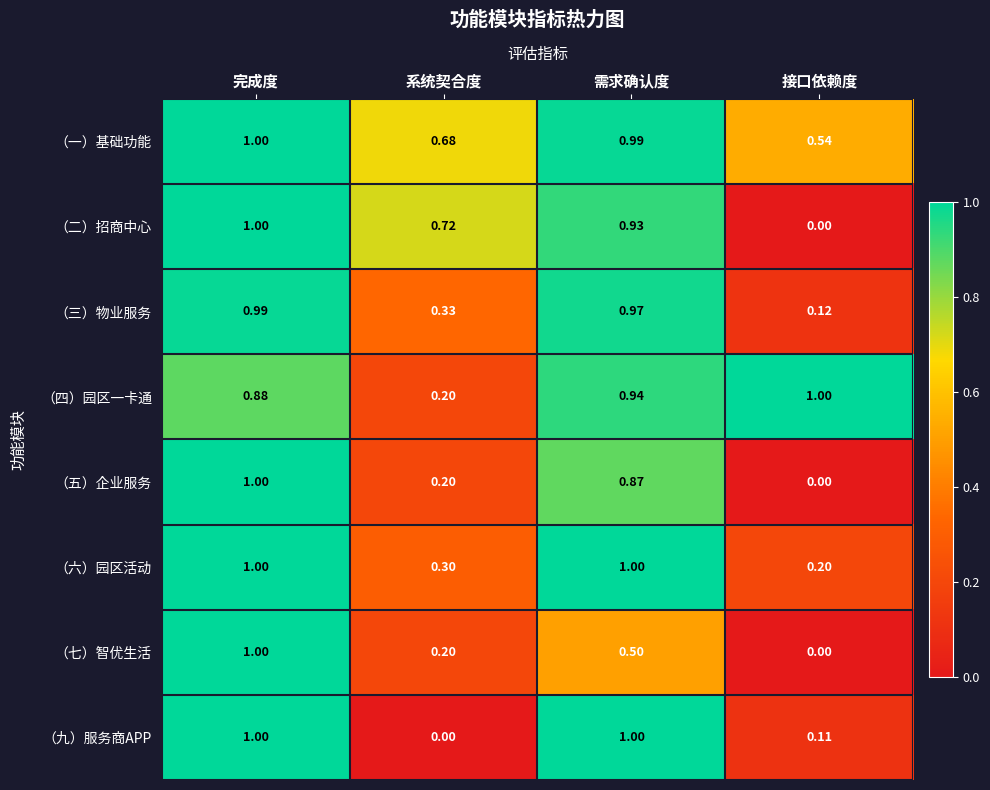

List the labels in order of （四）园区一卡通 value, largest first.

接口依赖度, 需求确认度, 完成度, 系统契合度